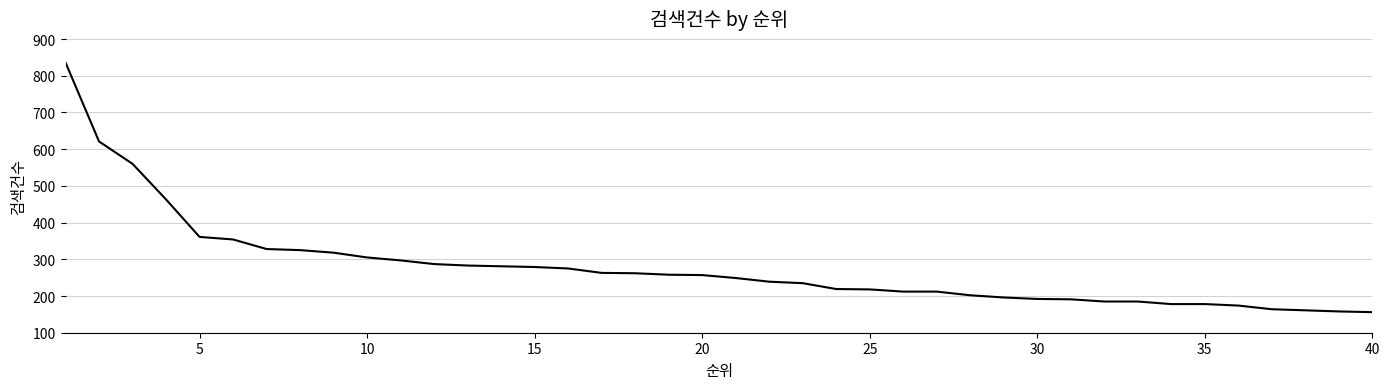

What is the minimum value shown in the chart?

156